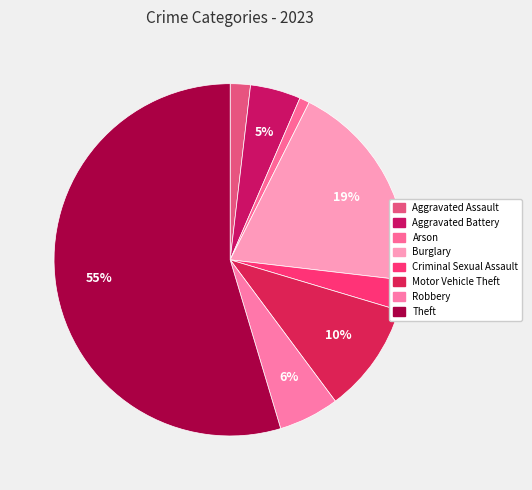

True or false: Aggravated Assault accounts for 12% of the total.

False